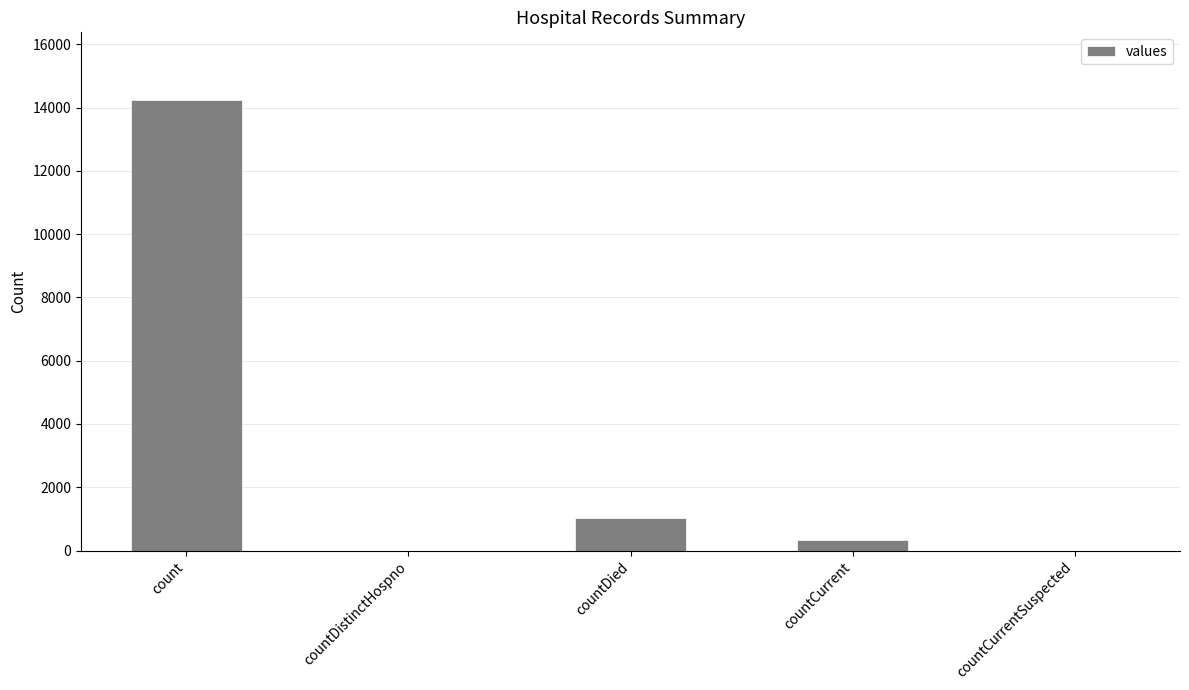

The value at countDied is 1017. True or false?

True